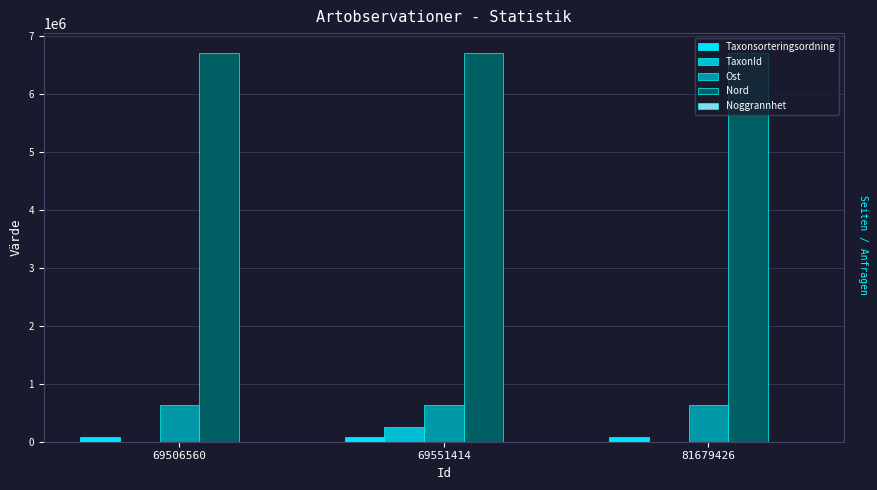

Which series has the largest total across all categories?

Nord